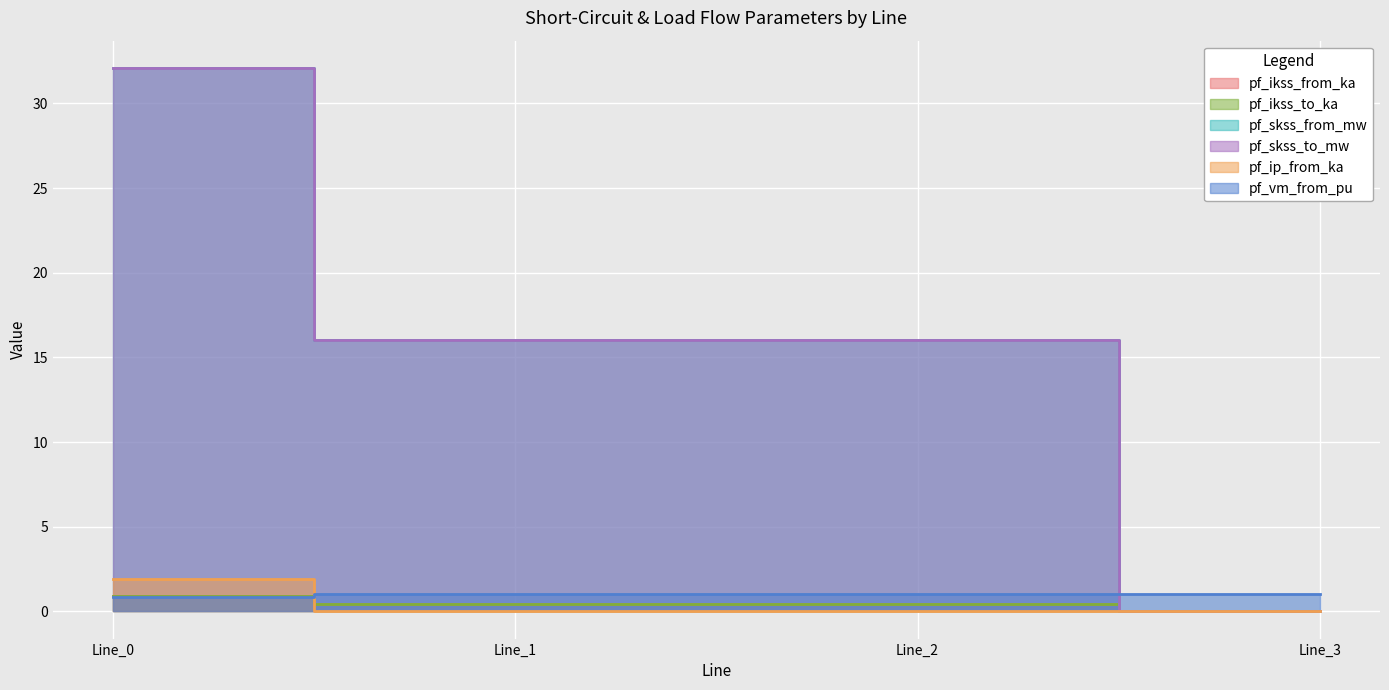

At Line_0, list the series in order from largest to smallest.

pf_skss_from_mw, pf_skss_to_mw, pf_ip_from_ka, pf_ikss_from_ka, pf_ikss_to_ka, pf_vm_from_pu